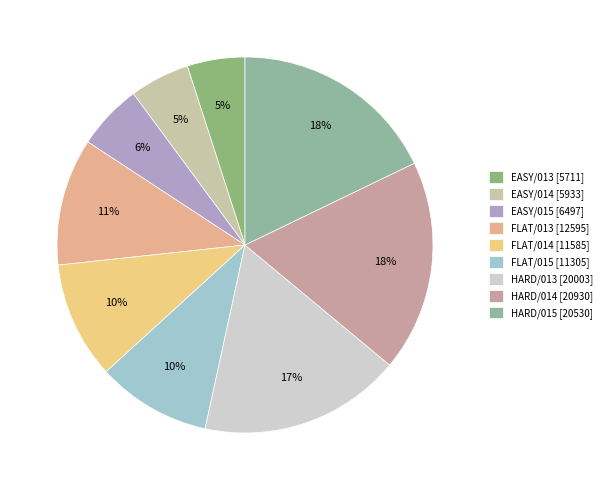

How many slices are in this pie chart?

9